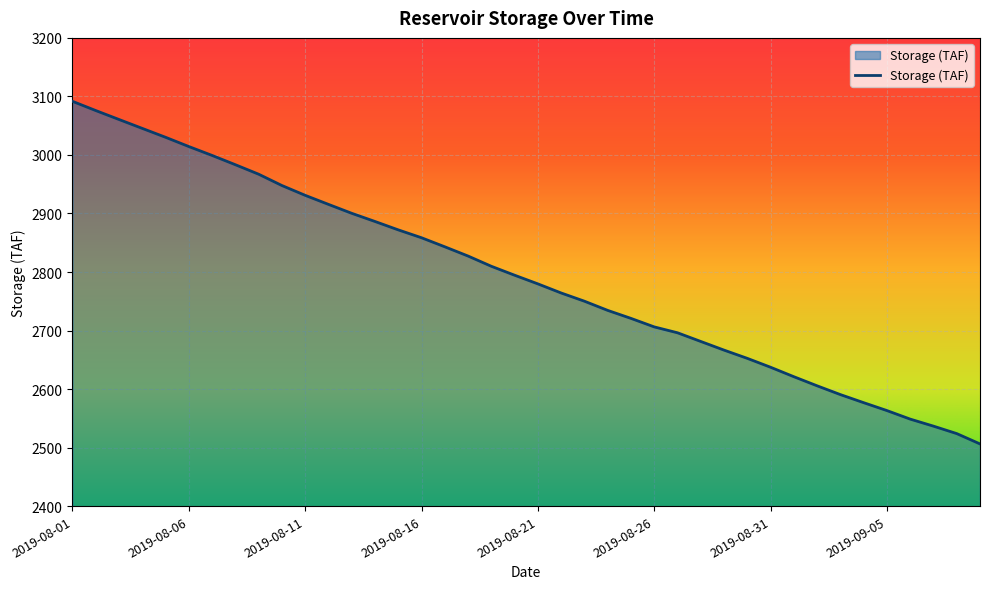

Does the chart display data point markers on the line(s)?

No